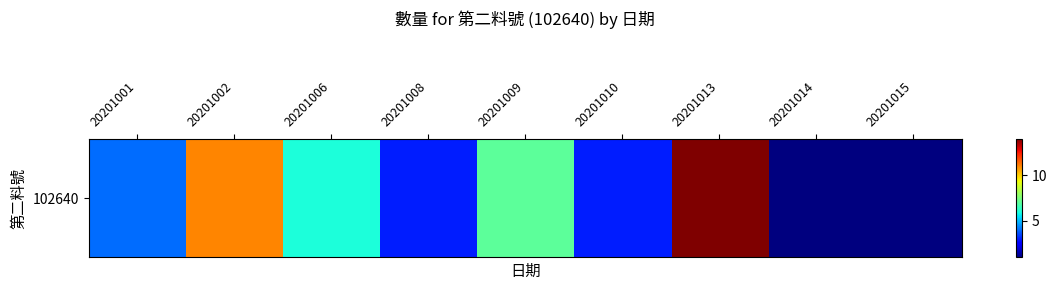

What is the difference between the values at 20201015 and 20201002?

10